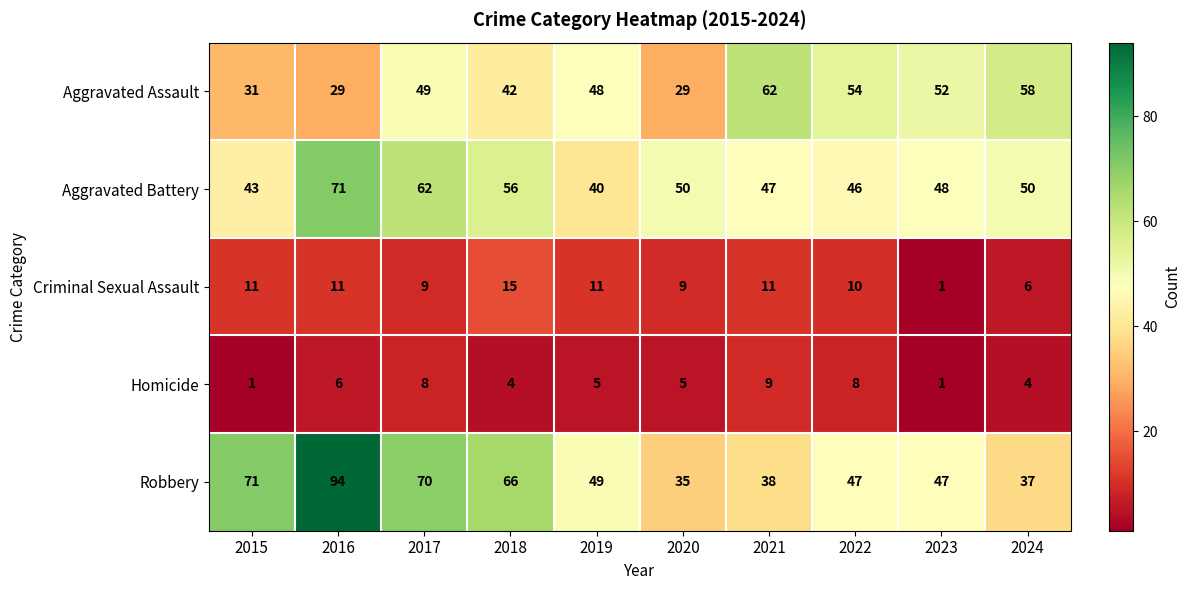

Which category has the highest value across all series?

2016